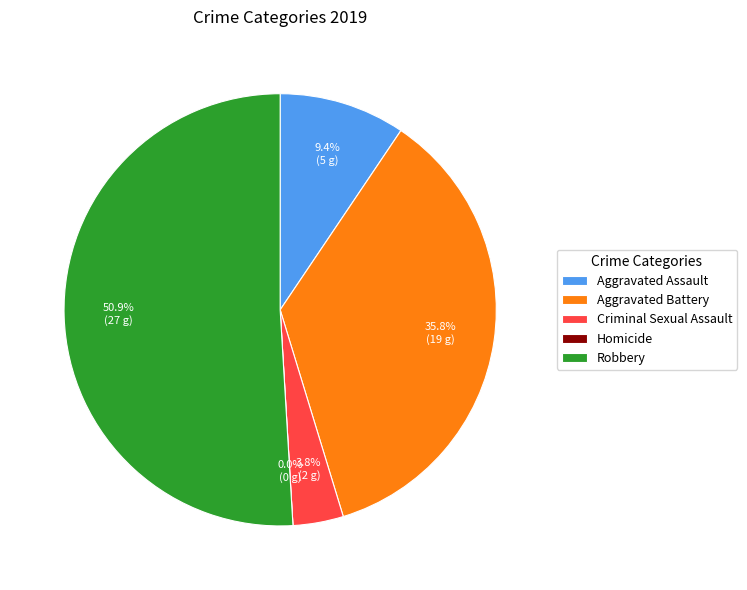

How many segments does this pie chart have?

5